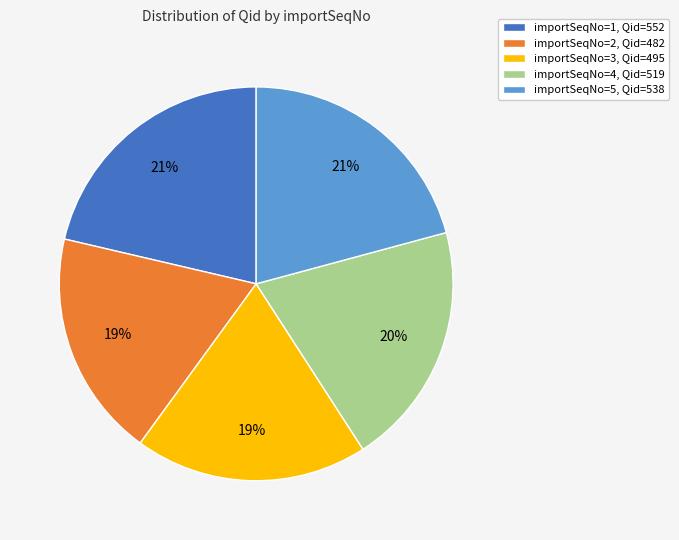

Is it true that importSeqNo=2, Qid=482 is 11% of the pie?

False